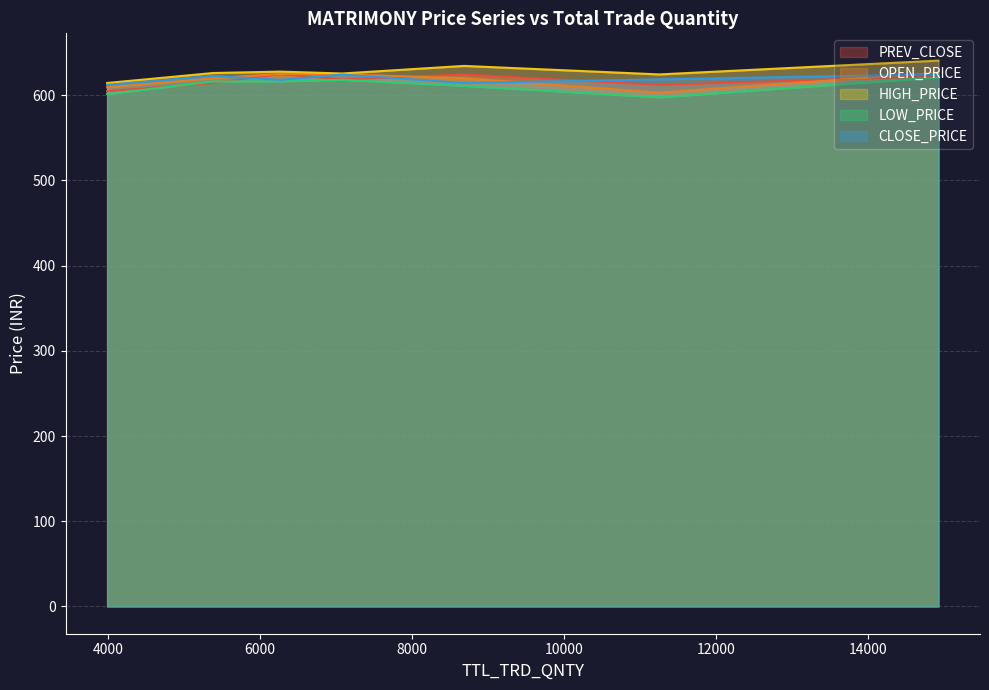

What is the value of the CLOSE_PRICE point at the 7th from the left?

618.0